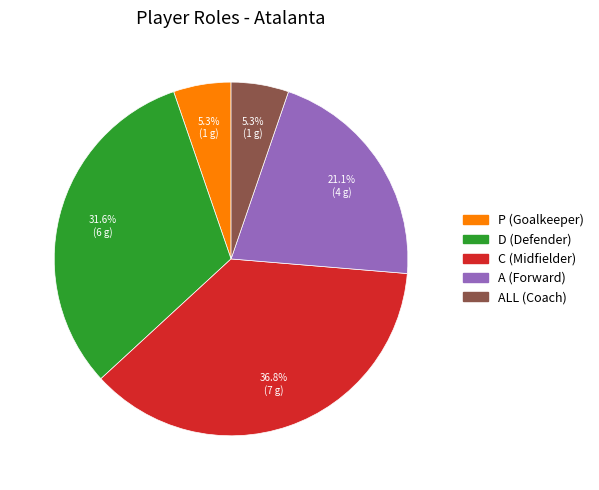

Is there a majority slice in this chart?

No